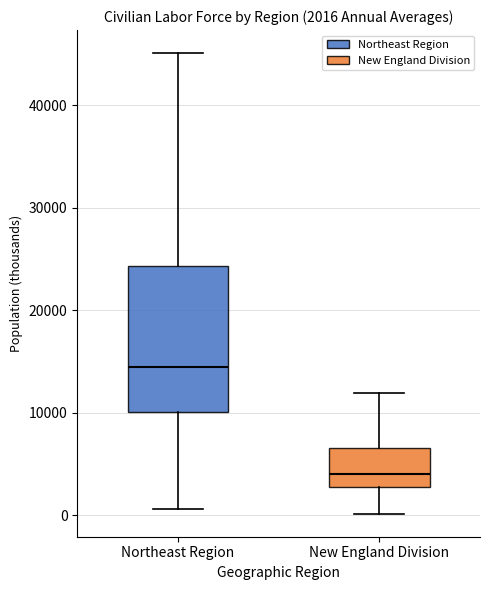

Comparing the boxes themselves (not the whiskers), which one is the tallest?

Northeast Region